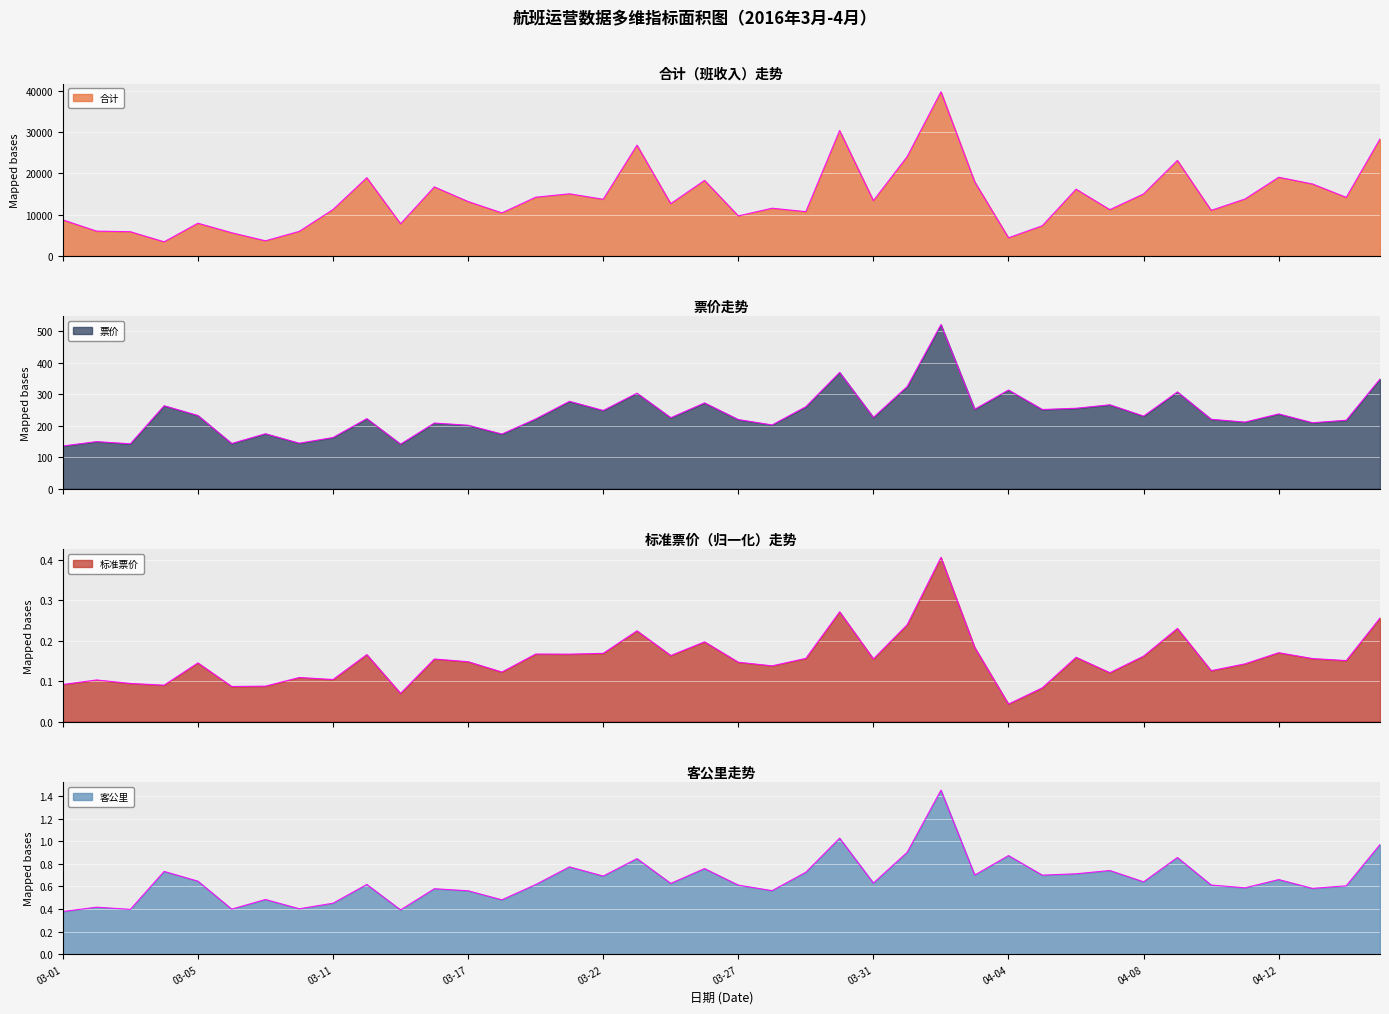

True or false: 合计 and 票价 intersect in this chart.

False